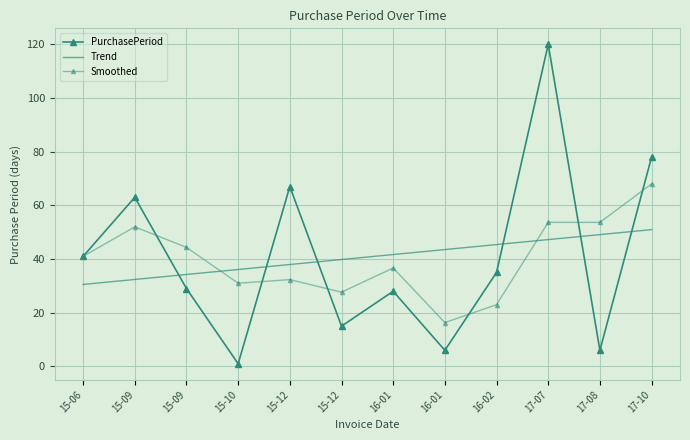

Which series ends up on top after the final intersection of Smoothed and PurchasePeriod?

PurchasePeriod